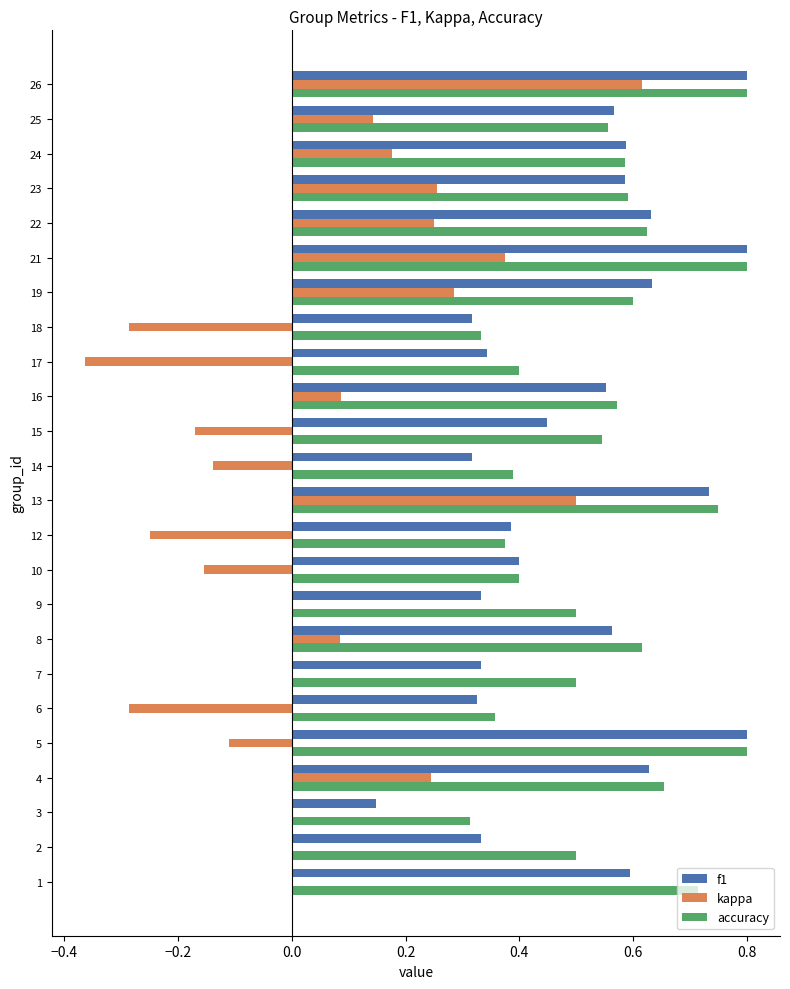

Count the accuracy values in the range 0 to 1.

24